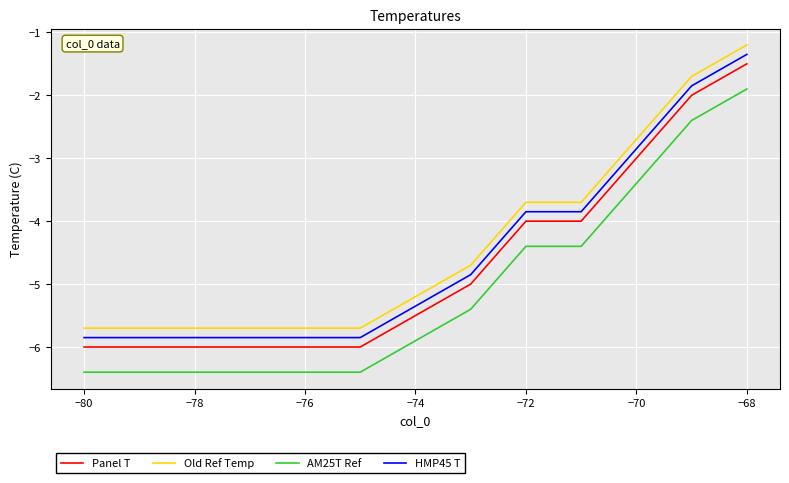

Does the chart have visible grid lines?

Yes